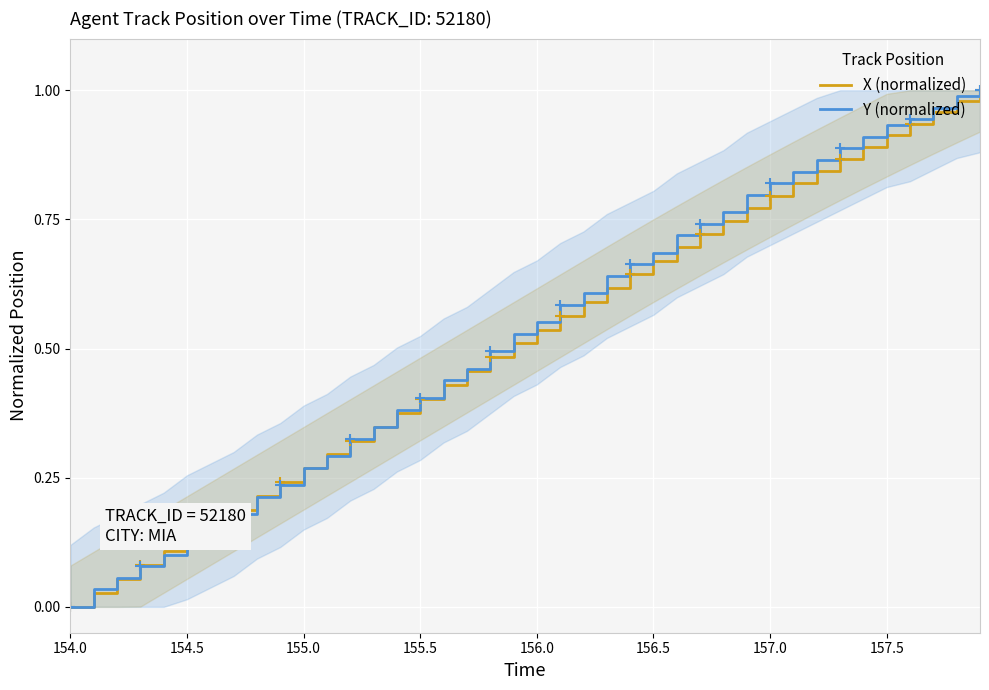

Is it true that X (normalized) equals -0.5 at 154.0?

False